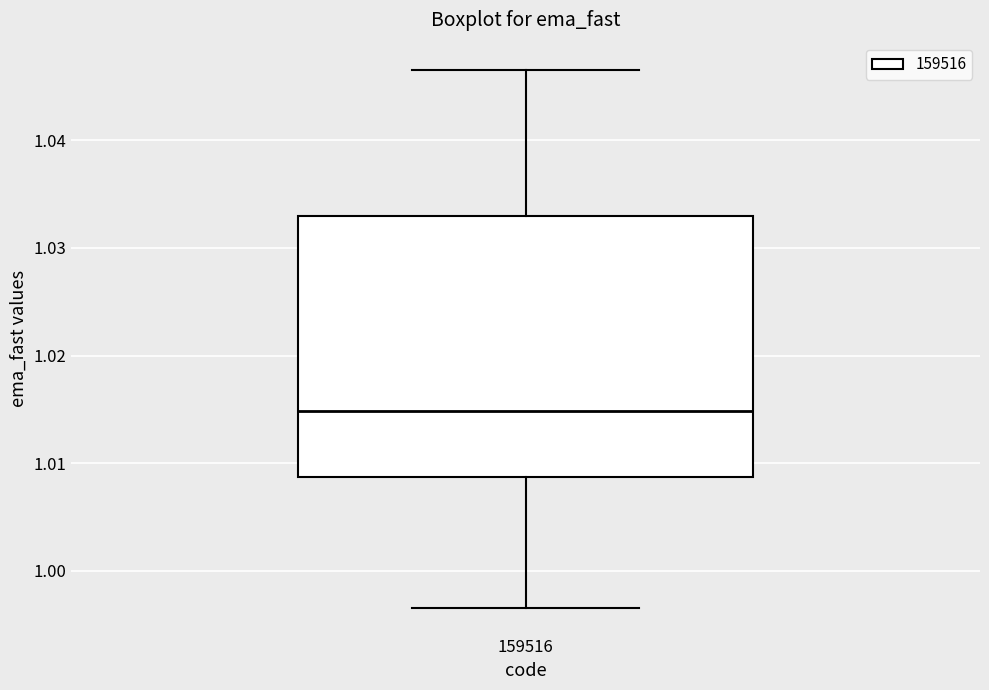

Read this box plot against the y-axis: the position of the median line, the range covered by the box, and the ends of both whiskers. The values are not printed on the chart, so give them approximately, as read against the axis.

median 1.015, box 1.009 to 1.033, whiskers 0.997 to 1.047